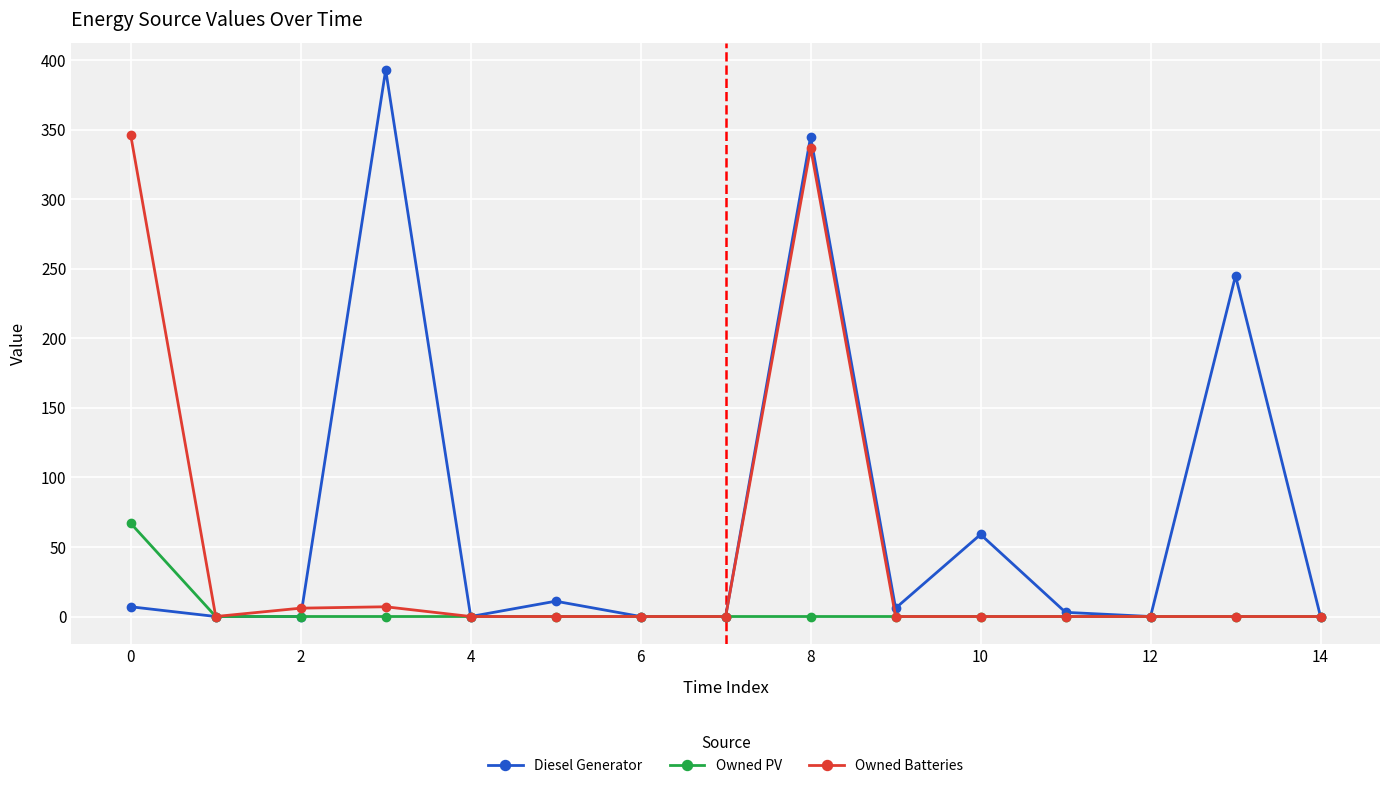

At how many categories does at least one series exceed 136?

4